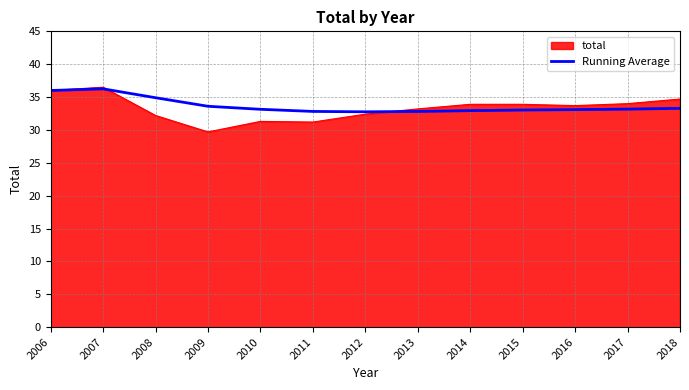

The Running Average series shows 16.5 at 2010. True or false?

False